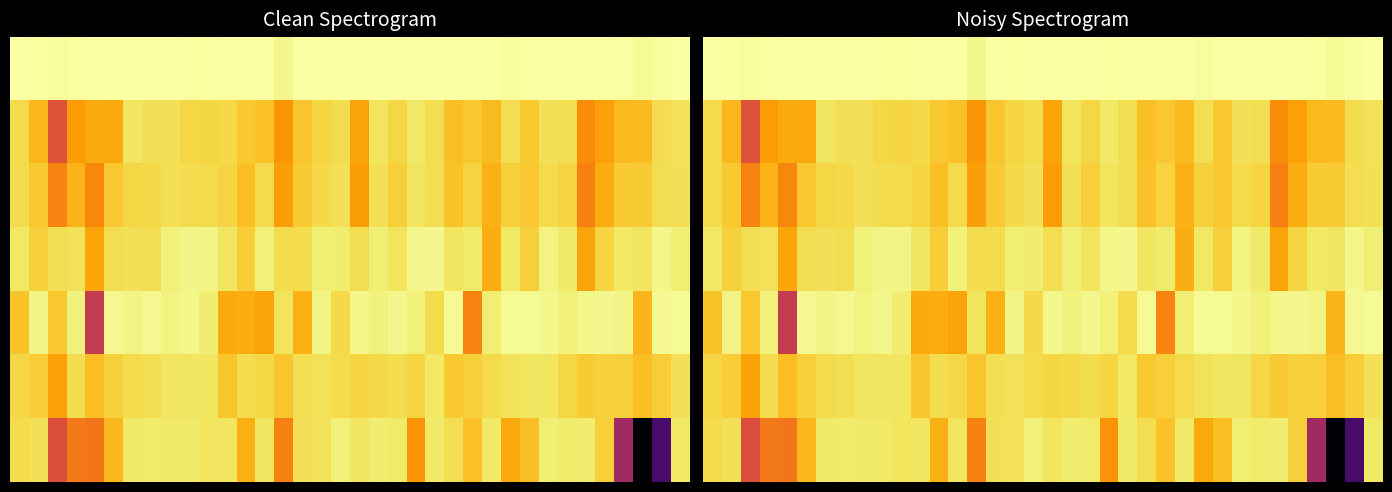

At which category does the chart reach its peak across all series?

29